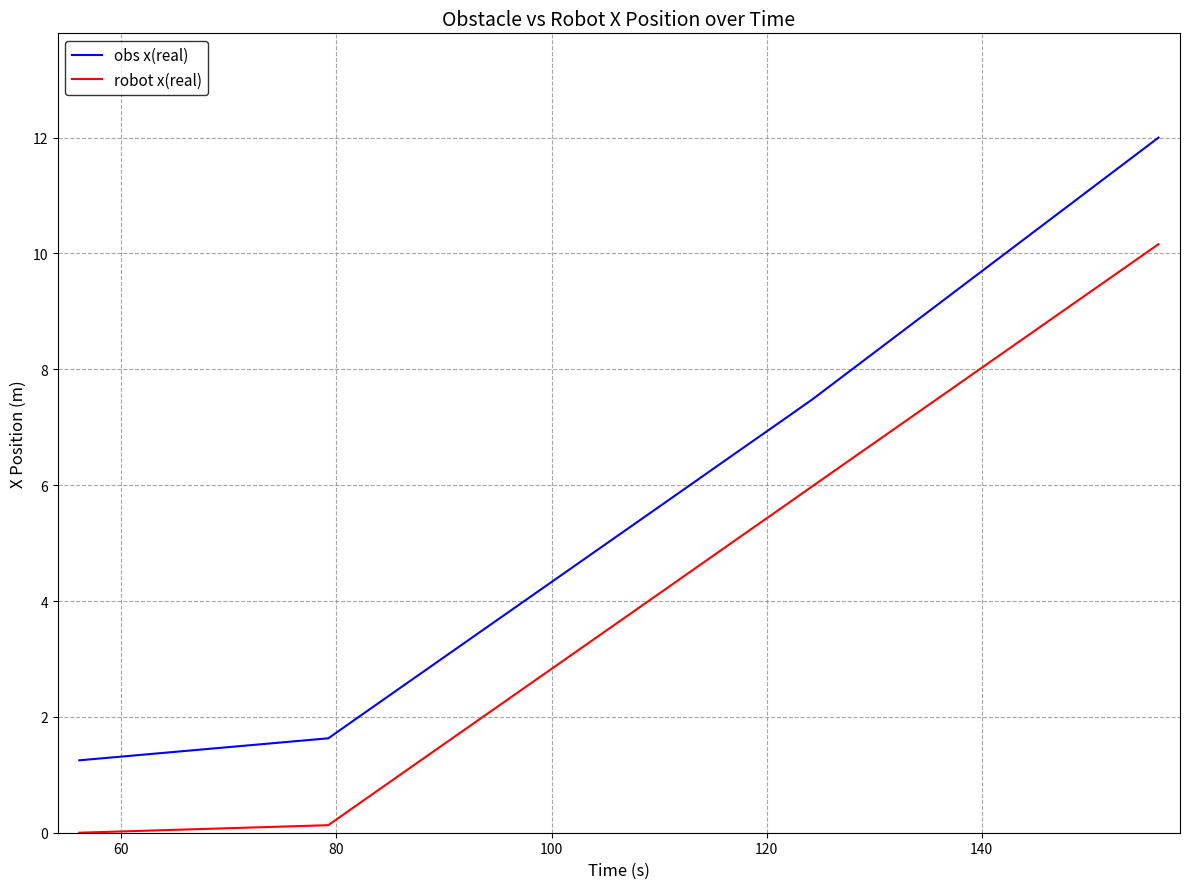

What is the difference between the maximum and minimum values in the robot x(real) series?

10.2